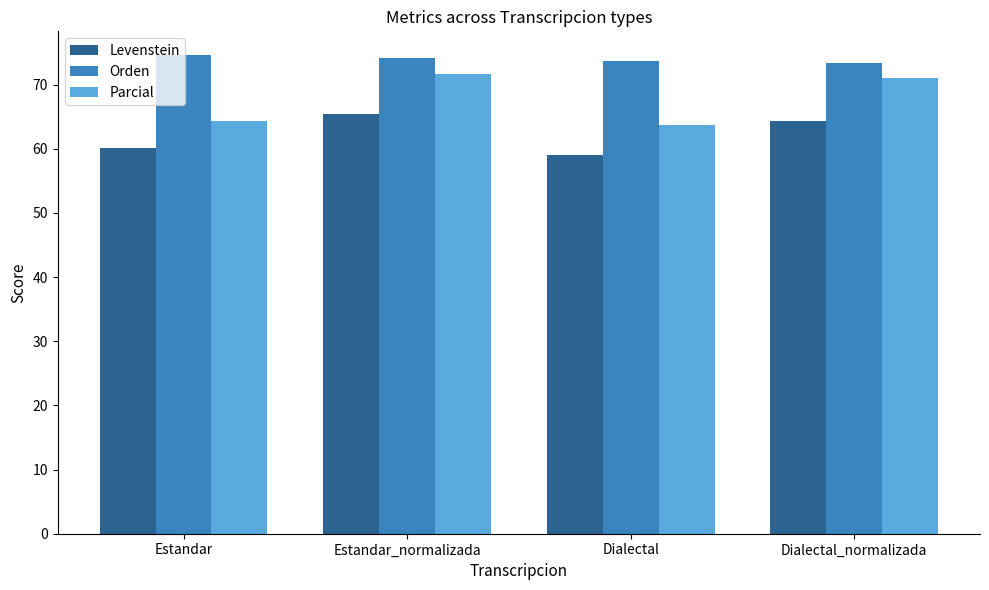

The Levenstein series shows 105.5 at Dialectal_normalizada. True or false?

False